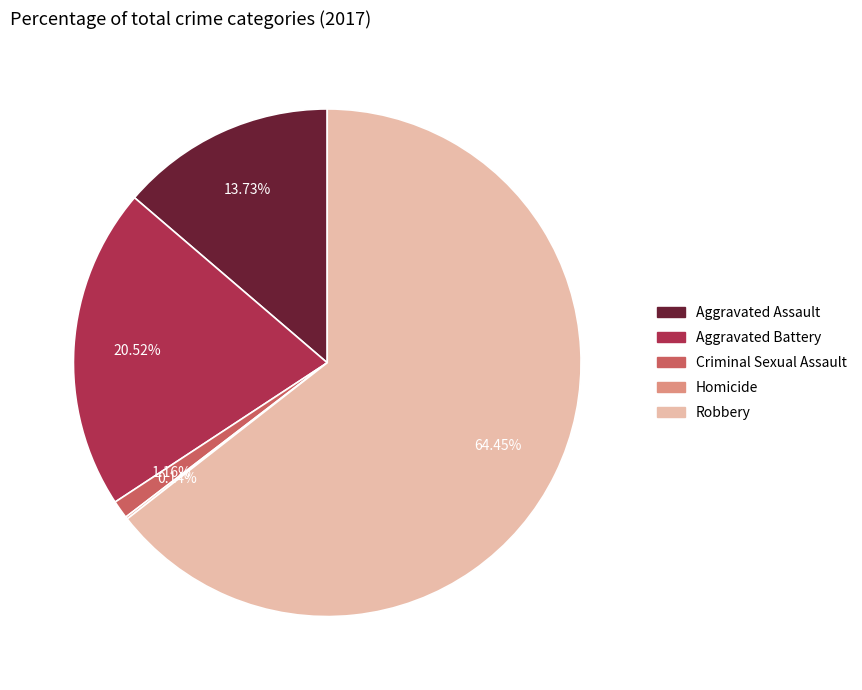

What is the majority slice?

Robbery